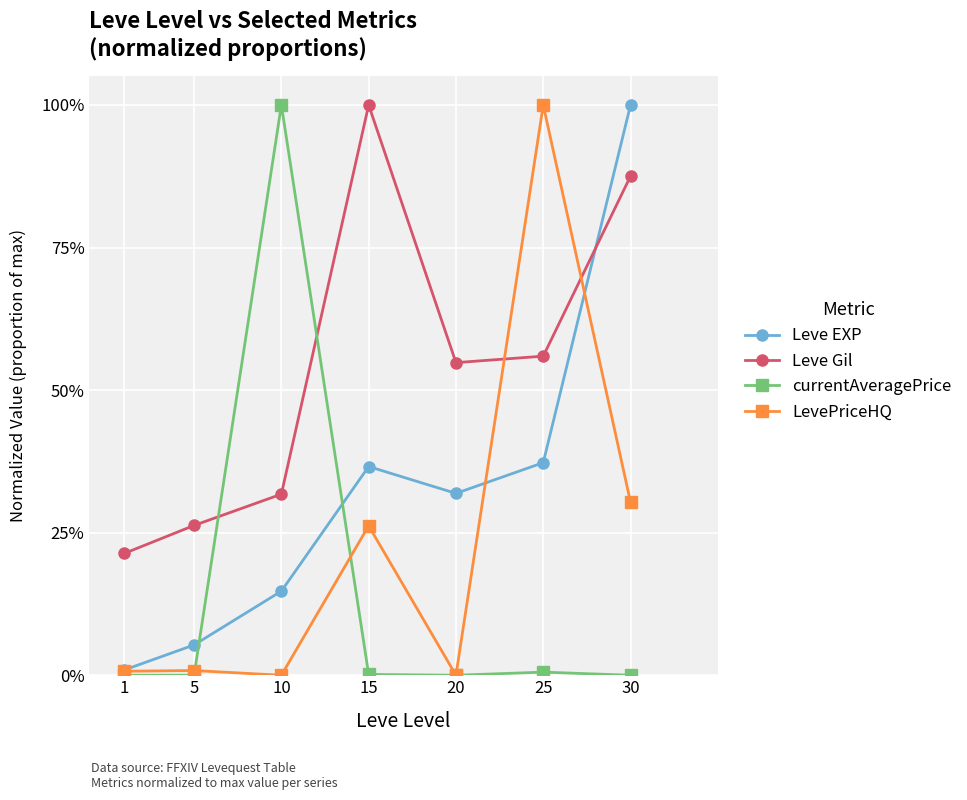

True or false: Leve Gil and currentAveragePrice intersect in this chart.

True